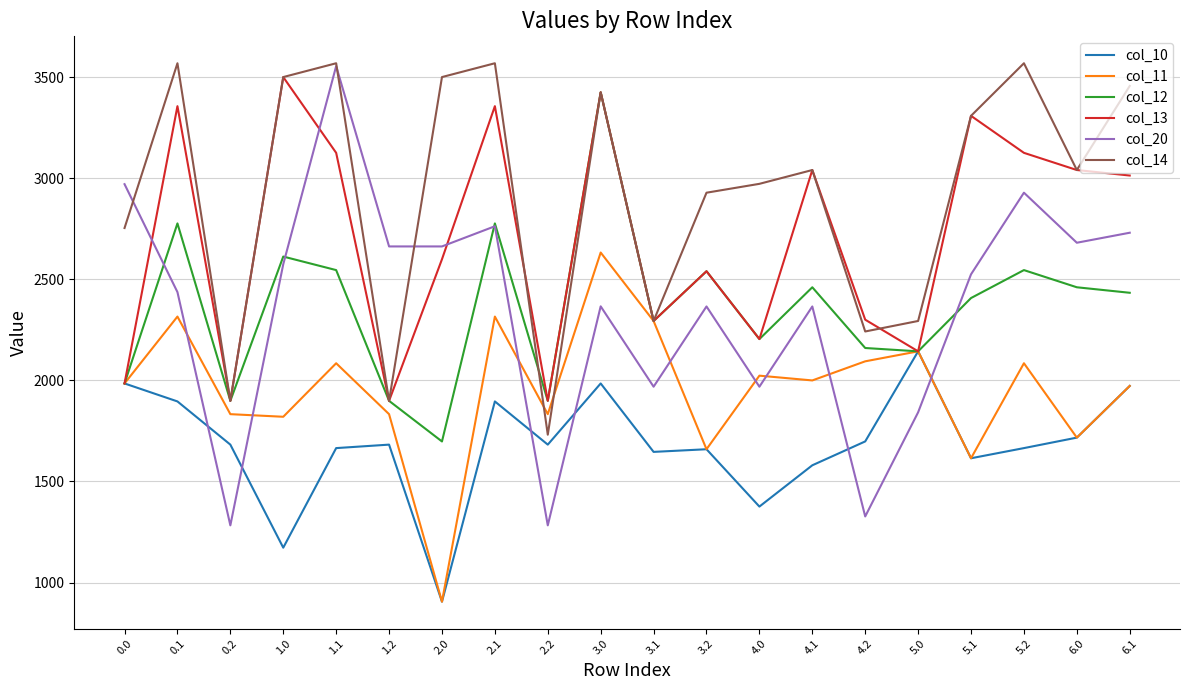

What is the difference between the highest and lowest values at 0.0?

985.5